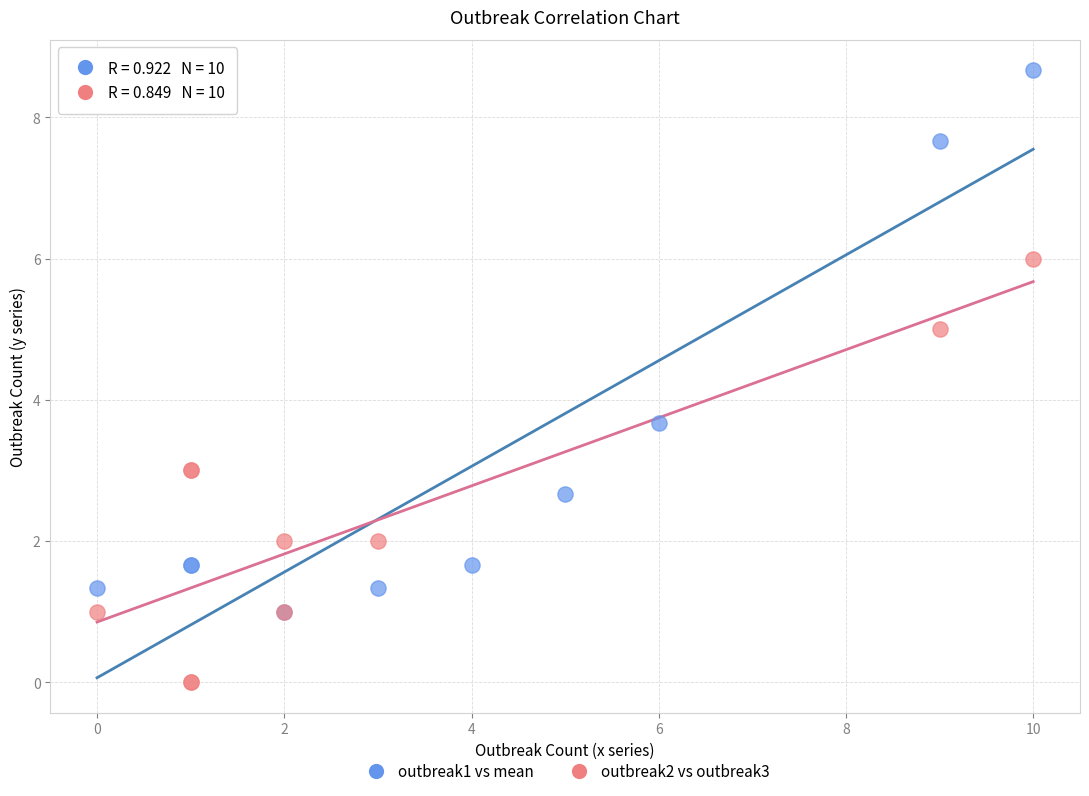

Which series reaches the maximum Y coordinate?

outbreak1 vs mean